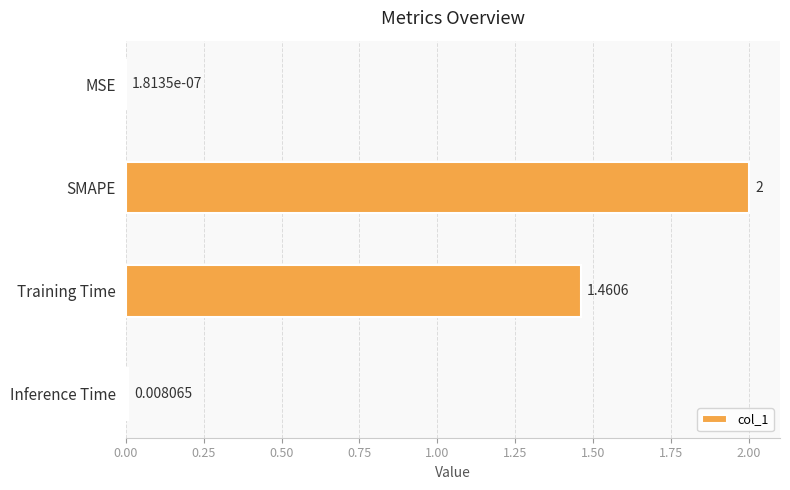

Between Inference Time and SMAPE, which is larger?

SMAPE